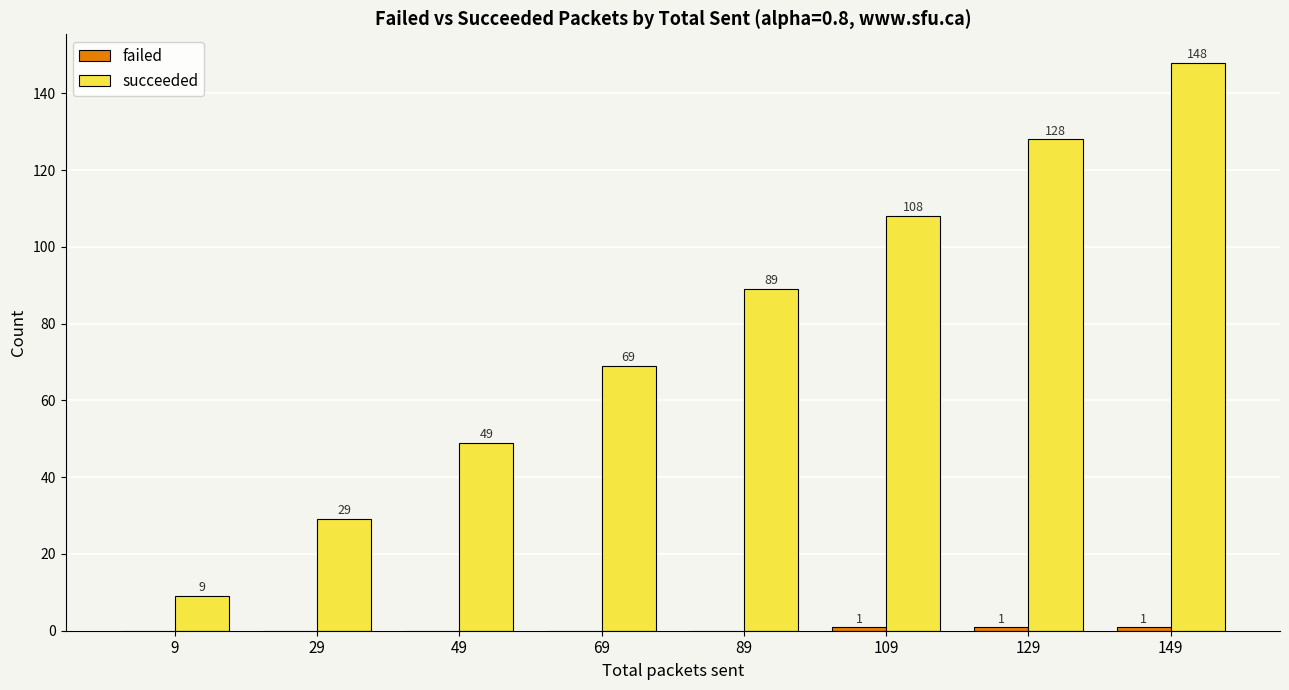

Which series changed the most between 49 and 89?

succeeded